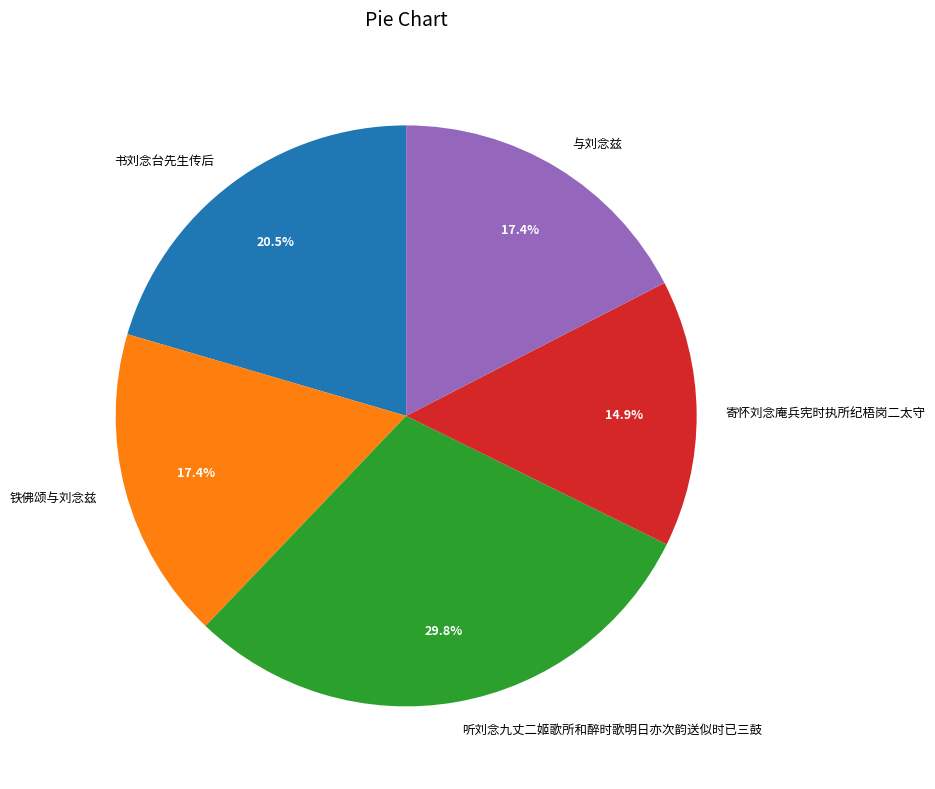

Is there any slice that represents more than half of the pie?

No